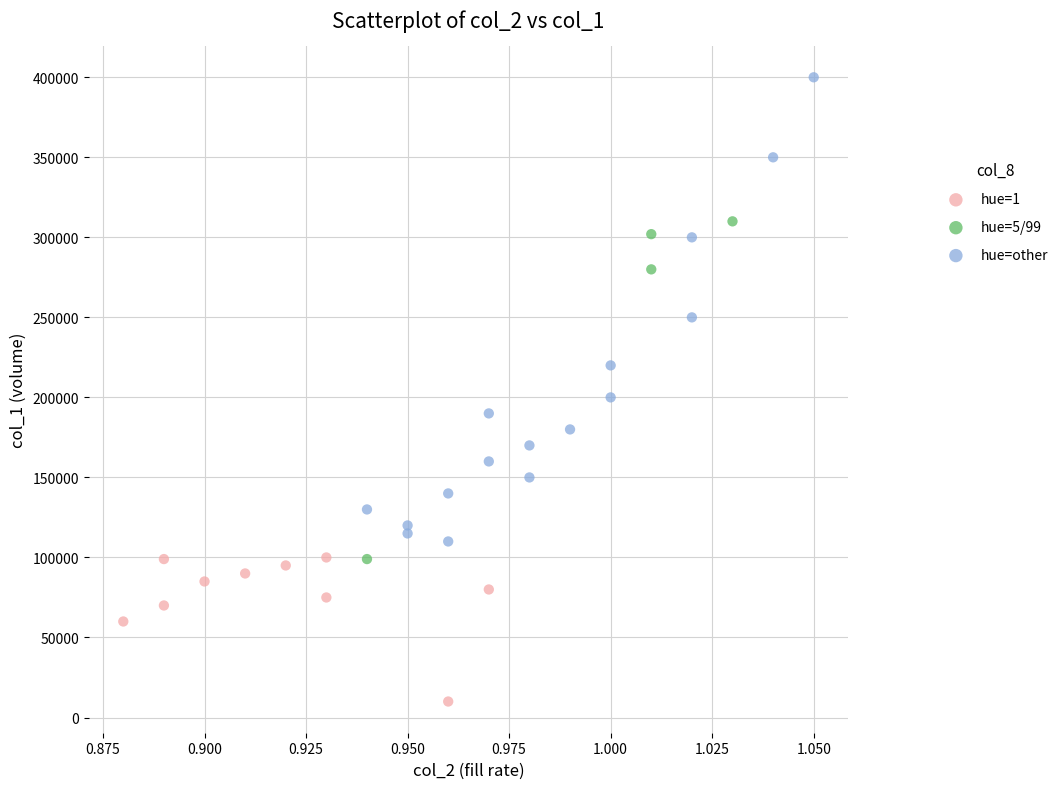

Which series has the widest spread of Y values?

hue=other